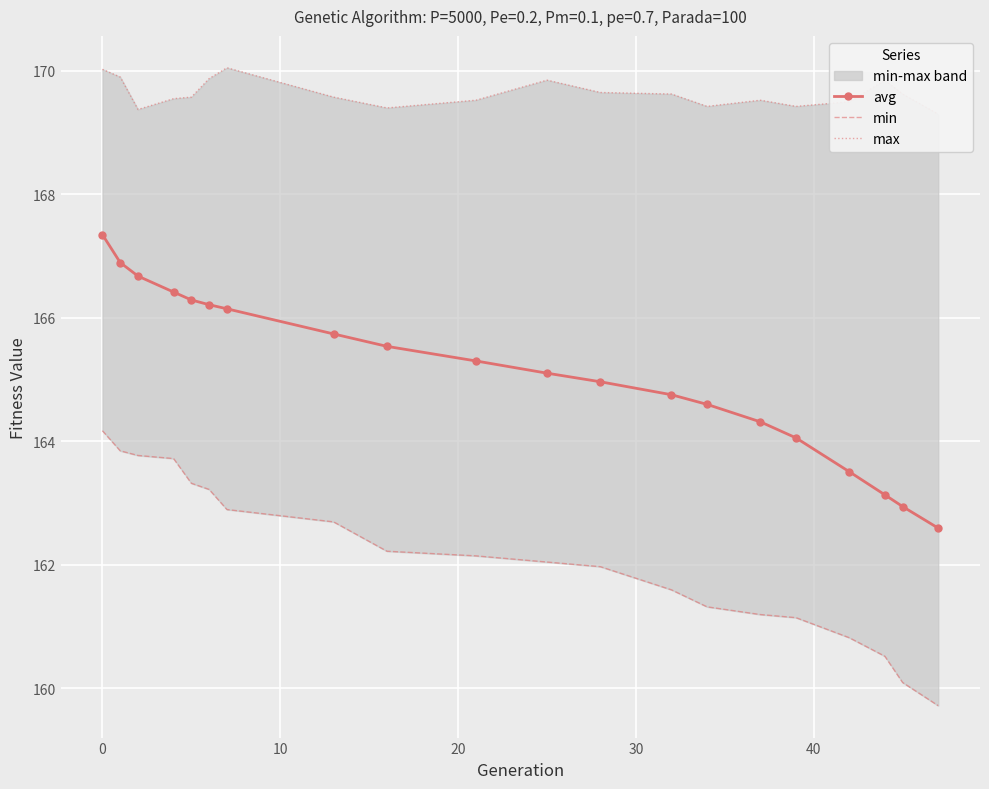

Reading right to left, transcribe all the data shown in this chart.

avg: 162.6	162.9	163.1	163.5	164.1	164.3	164.6	164.8	165.0	165.1	165.3	165.5	165.7	166.1	166.2	166.3	166.4	166.7	166.9	167.3
min: 159.7	160.1	160.5	160.8	161.1	161.2	161.3	161.6	162.0	162.0	162.1	162.2	162.7	162.9	163.2	163.3	163.7	163.8	163.8	164.2
max: 169.3	169.6	169.8	169.5	169.4	169.5	169.4	169.6	169.6	169.8	169.5	169.4	169.6	170.0	169.9	169.6	169.5	169.4	169.9	170.0